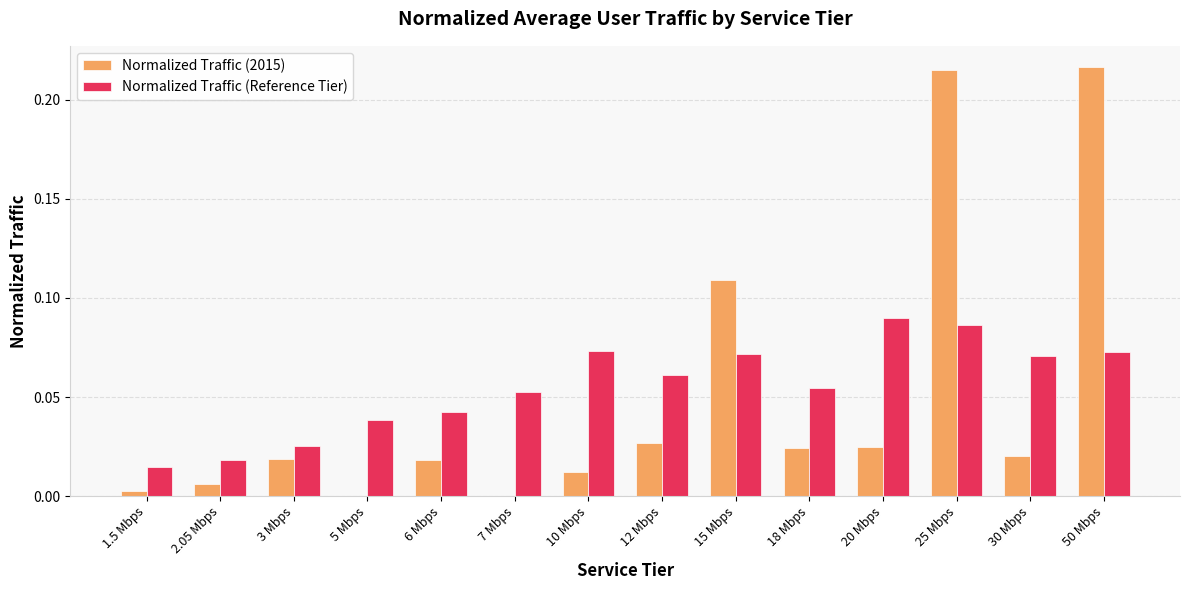

How many series are shown in this chart?

2